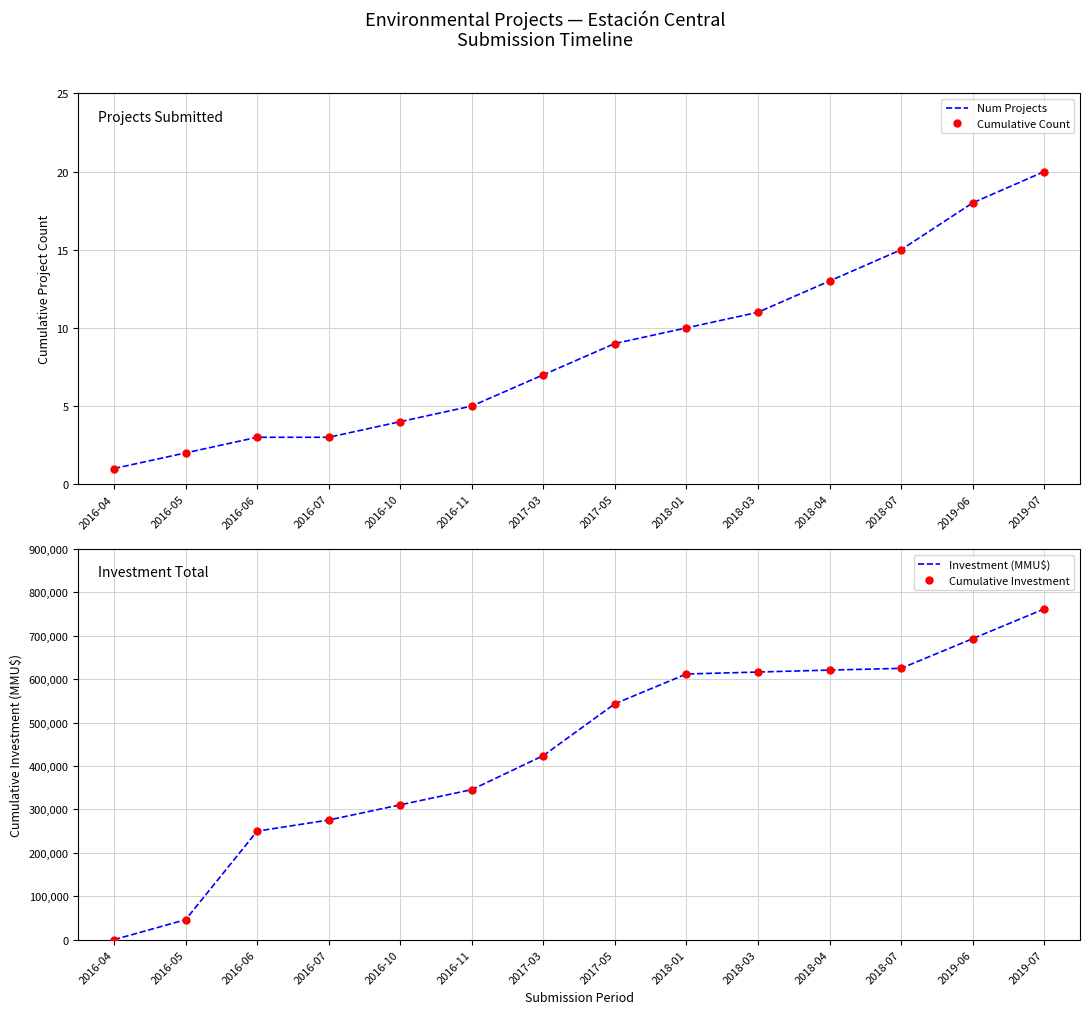

After their last crossing, which series has the higher values: Num Projects or Cumulative Investment?

Cumulative Investment